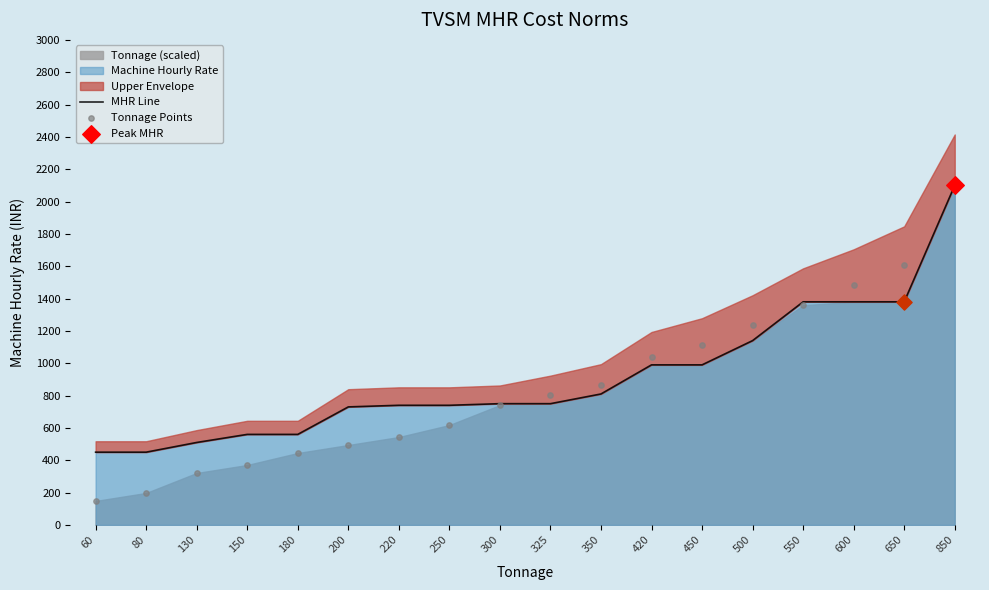

Which series contains the lowest Y value?

Tonnage Points